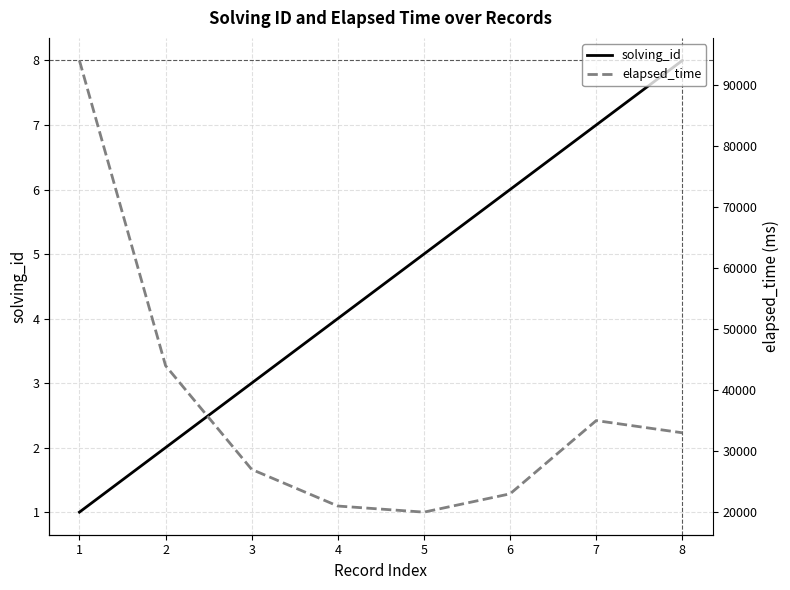

Is the value of solving_id at 6 greater than the value of elapsed_time at 4?

No